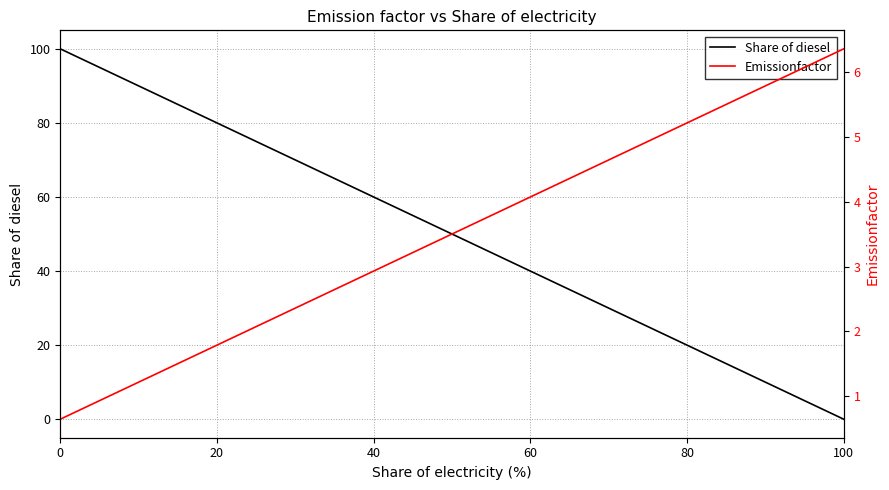

True or false: Emissionfactor has more than 2 interior local peaks.

False